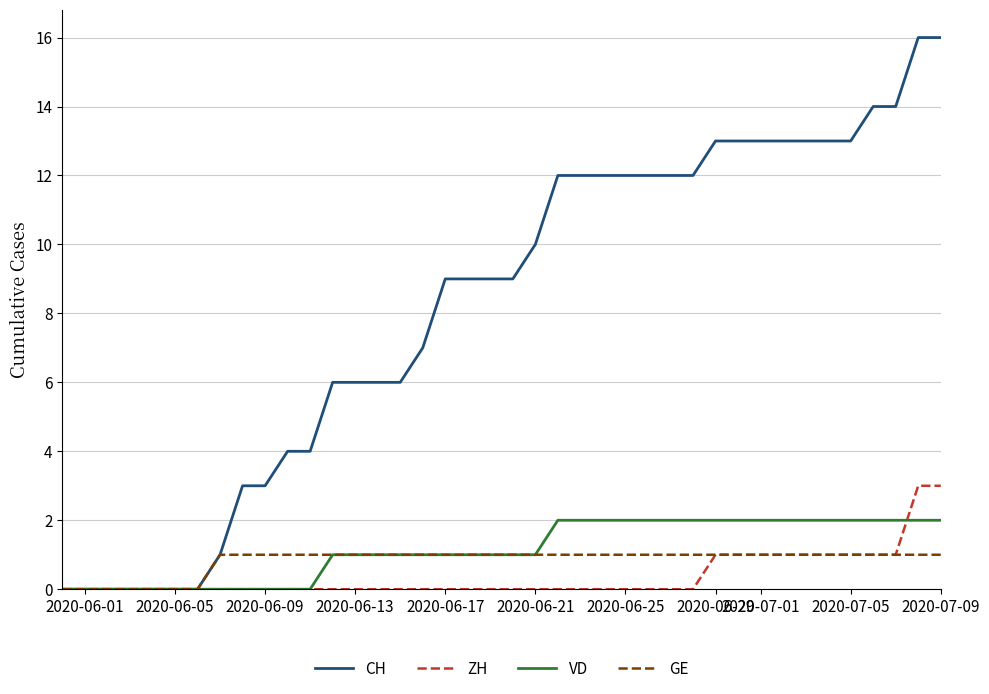

What is the greatest value displayed?

16